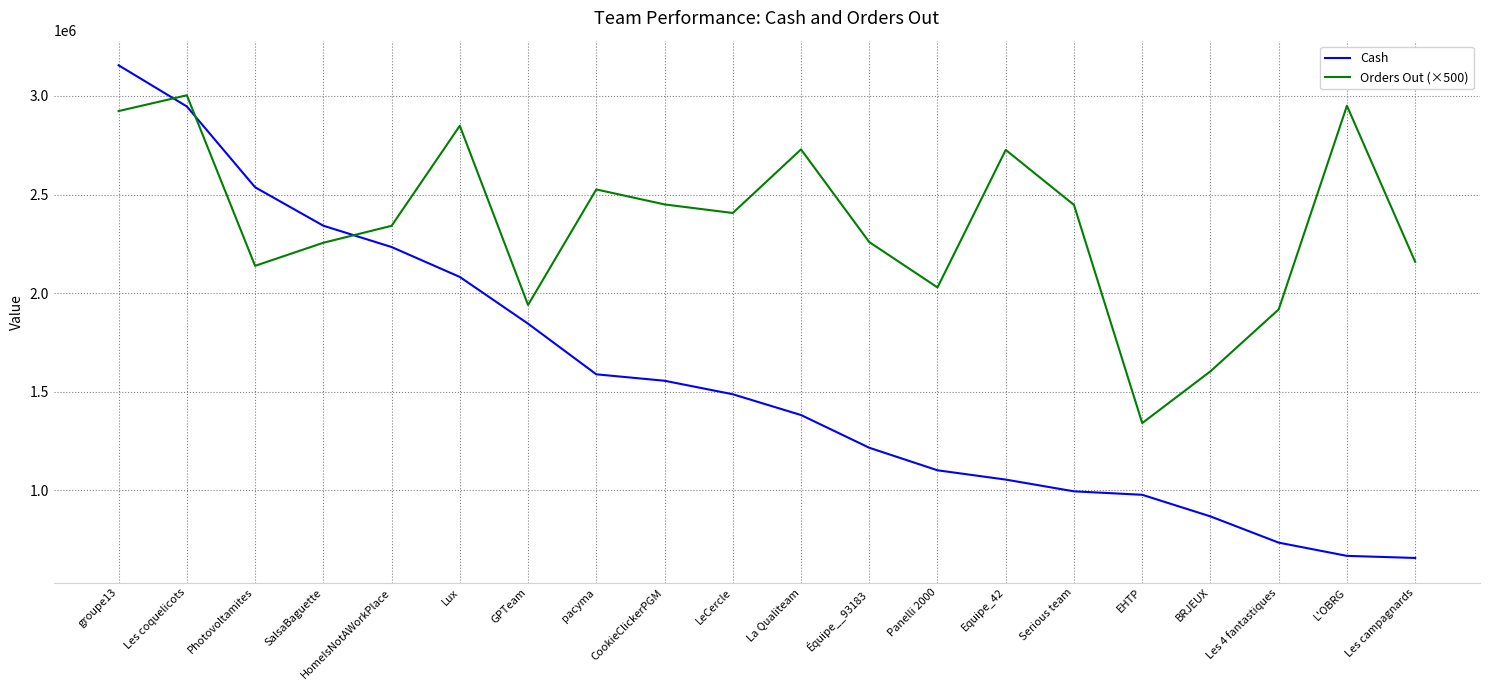

Where do Cash and Orders Out (×500) first cross each other?

groupe13 and Les coquelicots